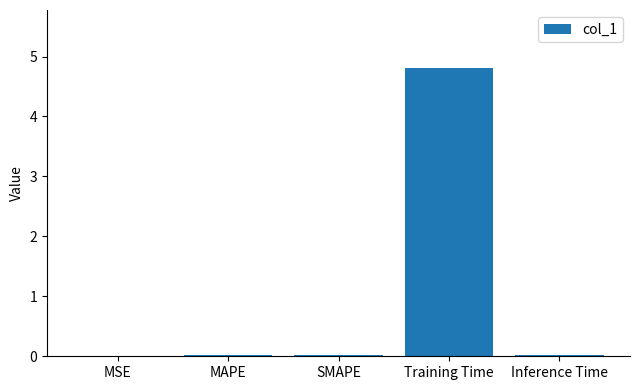

The chart shows a value of 6.5 at Training Time. True or false?

False